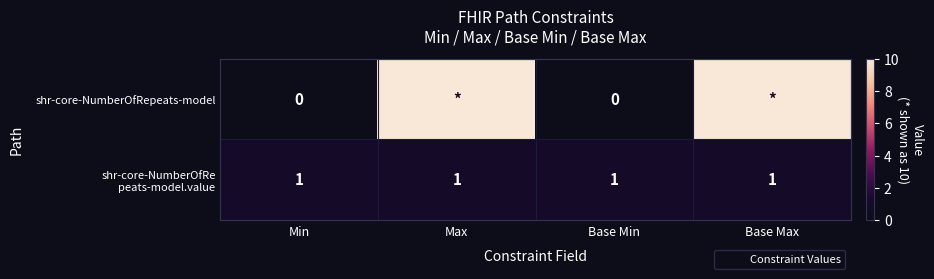

Is it true that shr-core-NumberOfRepeats-model equals 14 at Max?

False